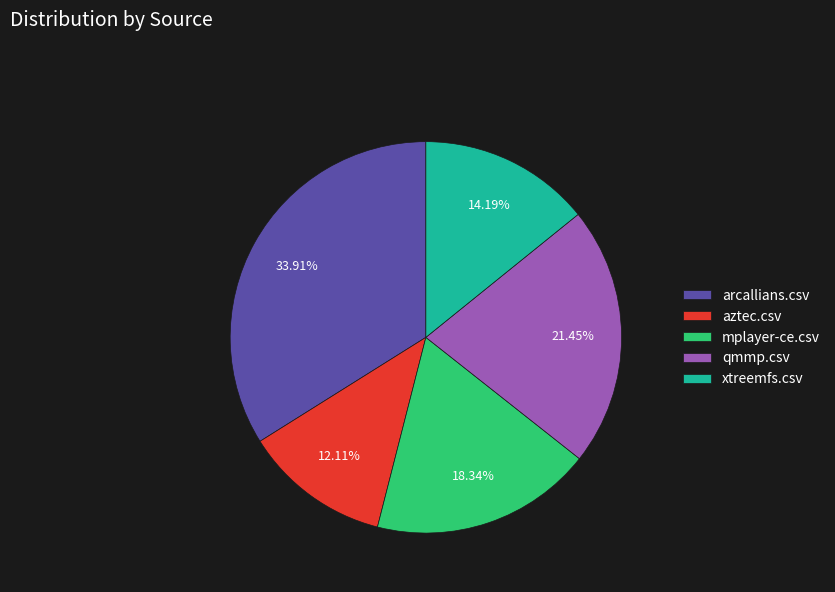

What percentage is the mplayer-ce.csv slice, to the nearest percent?

18%